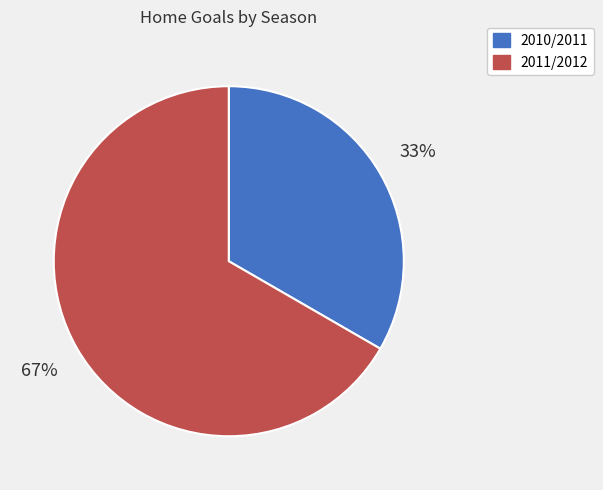

Combined, do 2011/2012 and 2010/2011 account for over 50%?

Yes